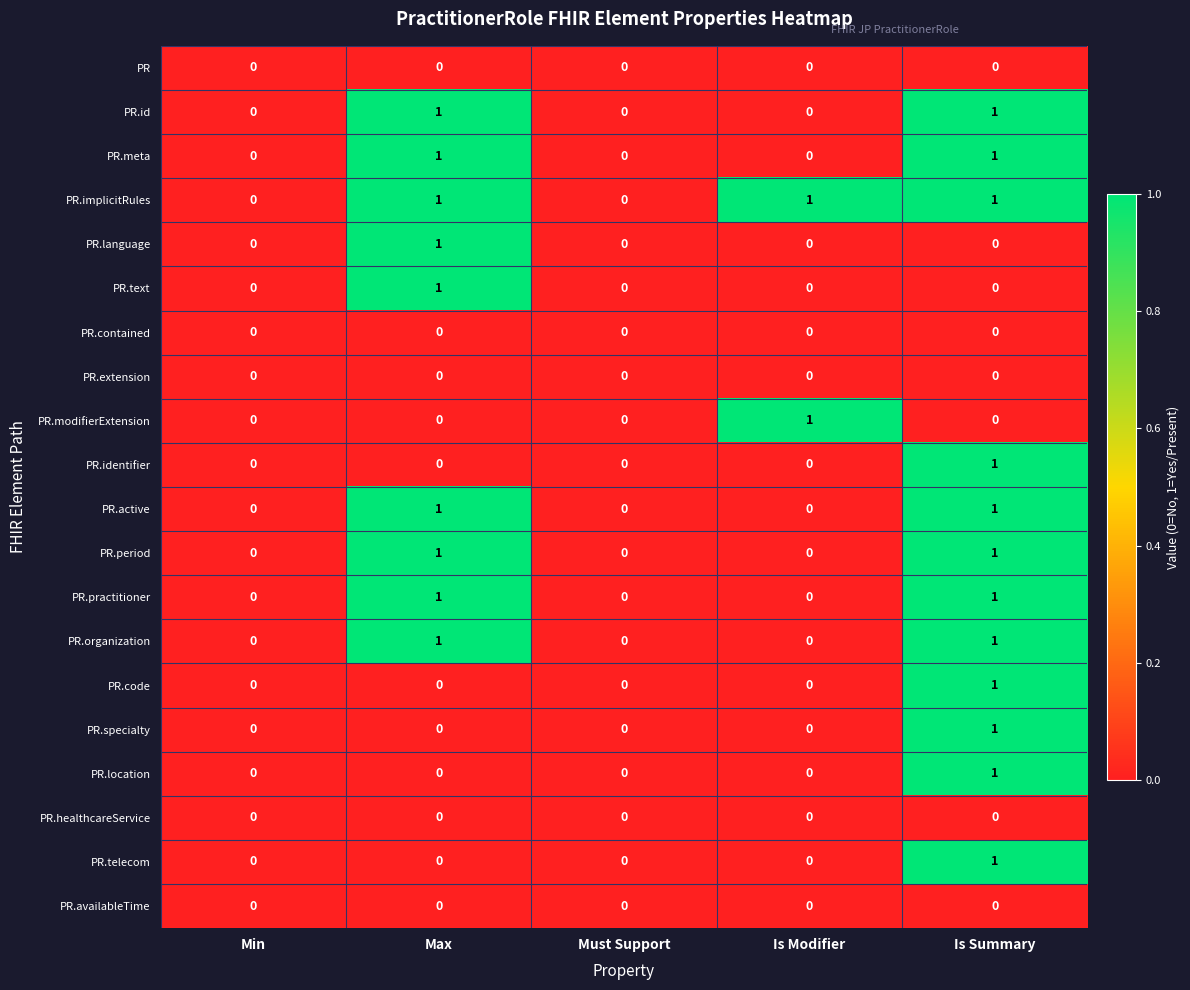

Which series has the largest total across all categories?

PR.implicitRules